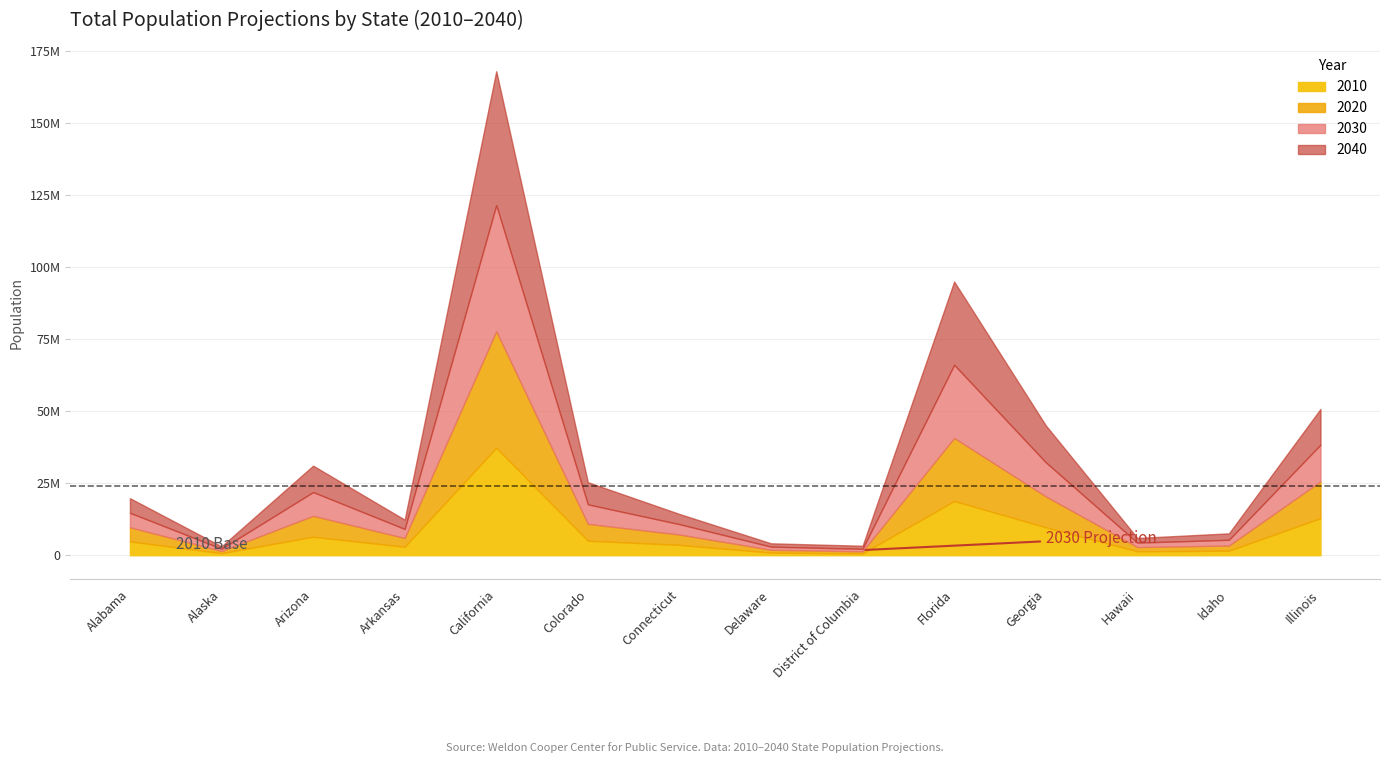

Does the chart have visible grid lines?

Yes